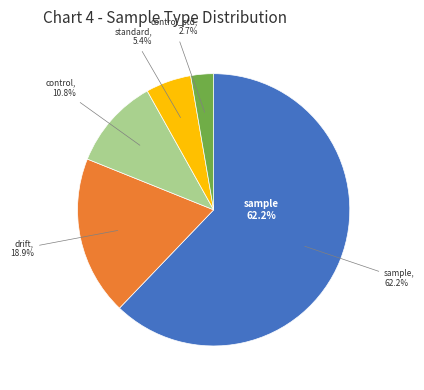

Between drift and standard, which is larger?

drift